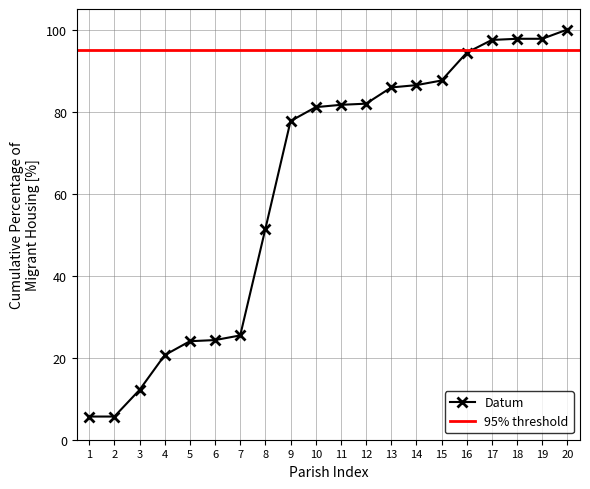

What is the value of the Datum point at the 12th from the left?

81.9